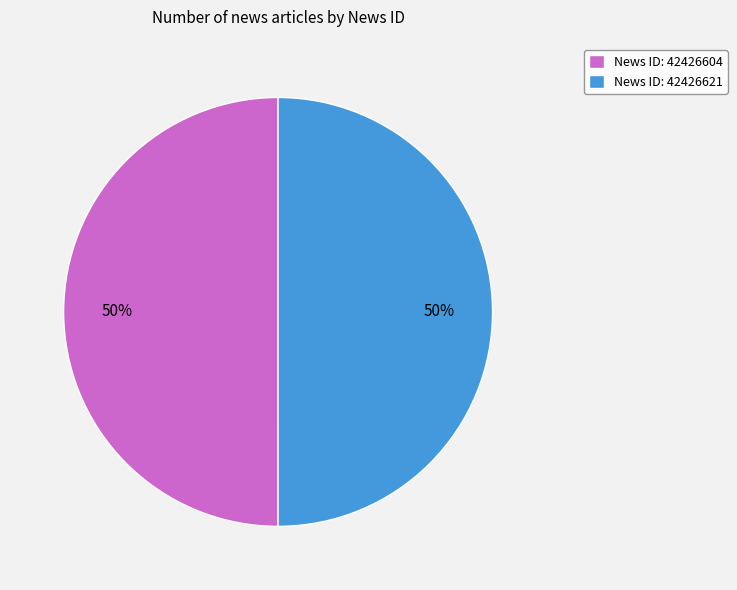

To the nearest percent, what portion does News ID: 42426604 represent?

50%